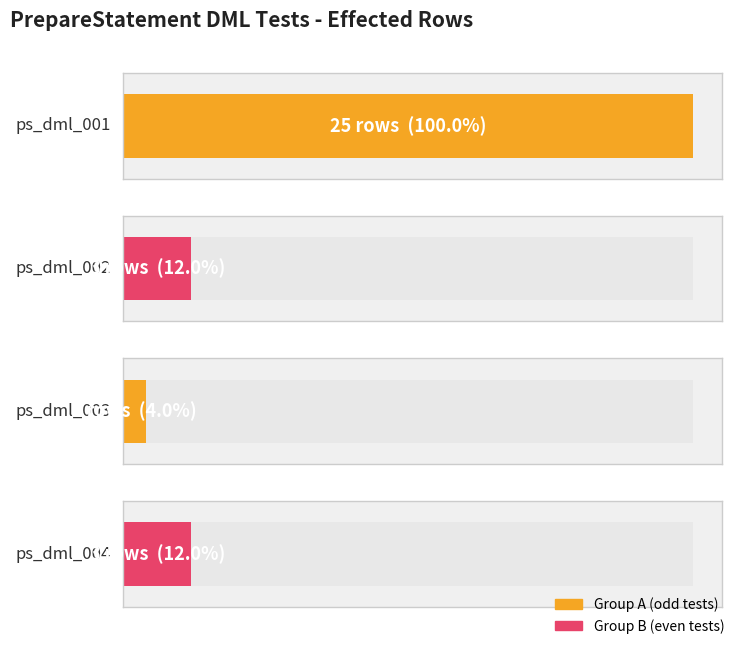

The chart shows a value of 1 at ps_dml_003. True or false?

True